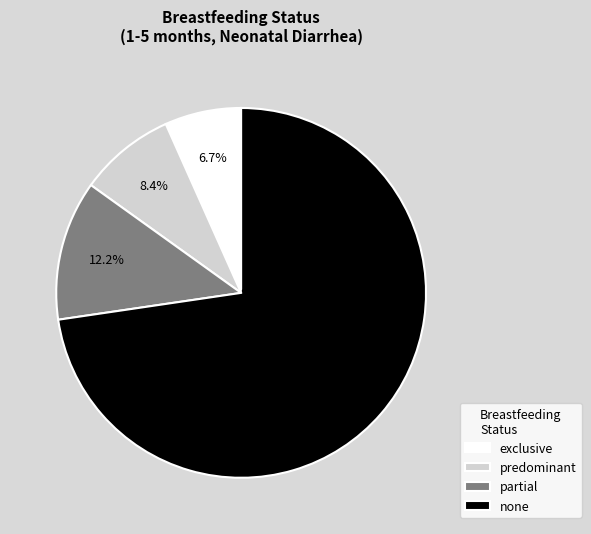

To the nearest percent, what percentage of the pie is exclusive?

7%